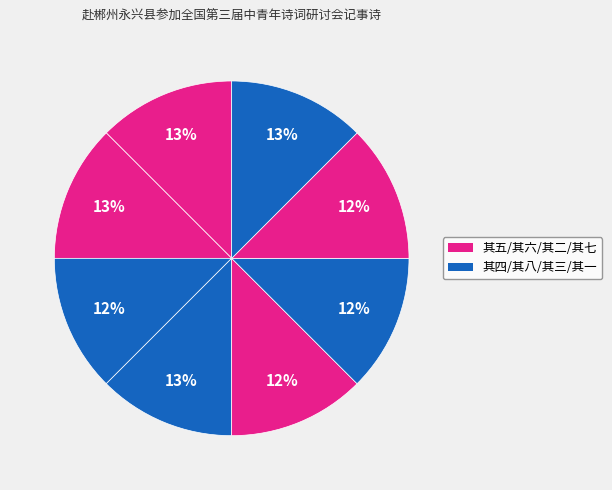

How many slices are in this pie chart?

8